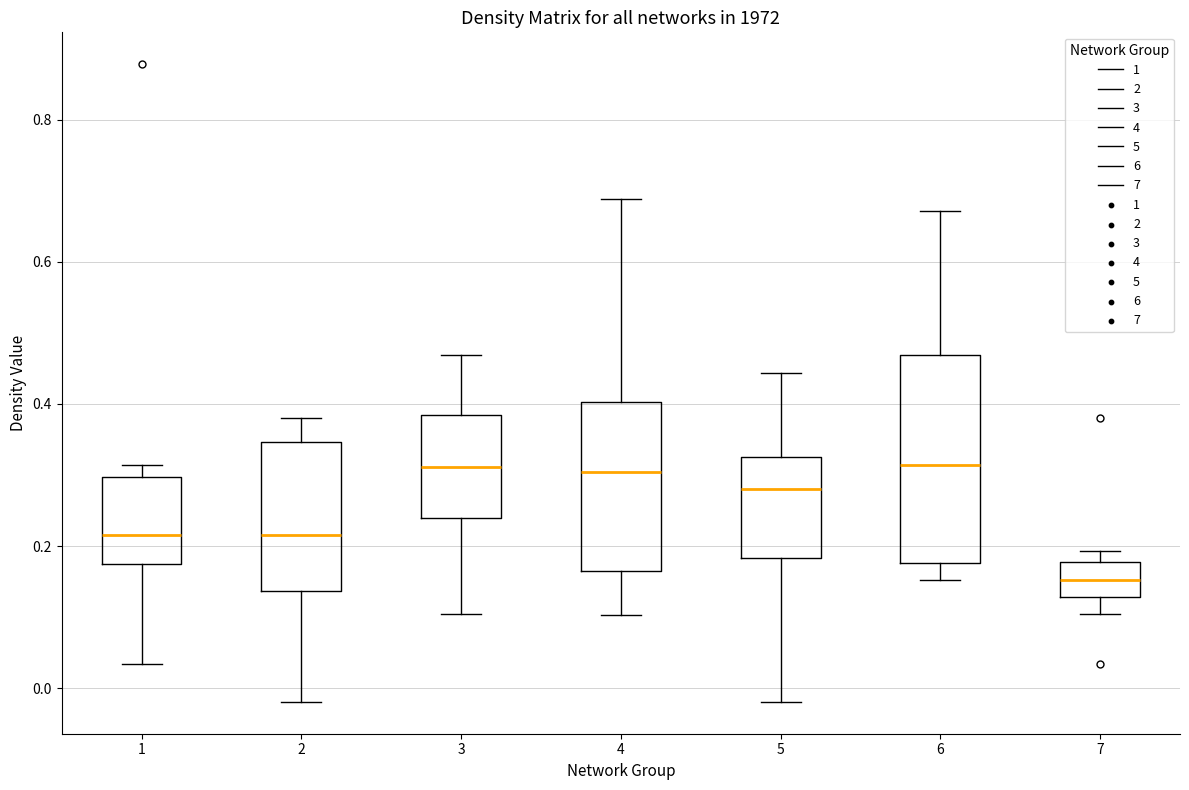

Reading left to right, transcribe this box plot: for each box, give where its median line is, the range the box spans, and where its two whiskers end, as read against the y-axis. The values are not printed on the chart, so give them approximately, as read against the axis.

1: median 0.22, box 0.18 to 0.30, whiskers 0.04 to 0.32
2: median 0.22, box 0.14 to 0.34, whiskers -0.02 to 0.38
3: median 0.32, box 0.24 to 0.38, whiskers 0.10 to 0.46
4: median 0.30, box 0.16 to 0.40, whiskers 0.10 to 0.68
5: median 0.28, box 0.18 to 0.32, whiskers -0.02 to 0.44
6: median 0.32, box 0.18 to 0.46, whiskers 0.16 to 0.68
7: median 0.16, box 0.12 to 0.18, whiskers 0.10 to 0.20